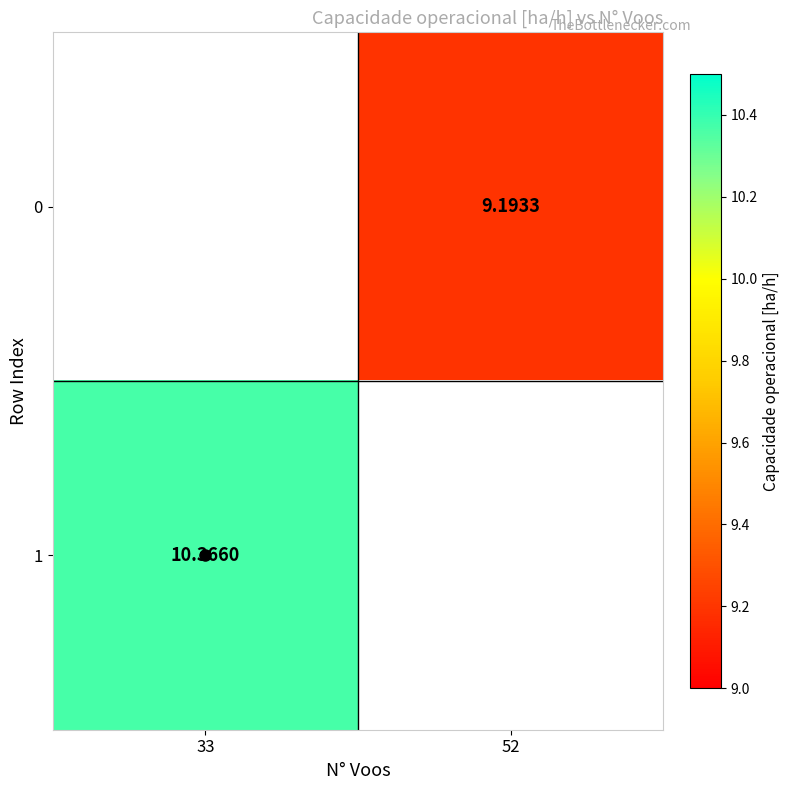

List the series in order of their peak value, lowest first.

0, 1